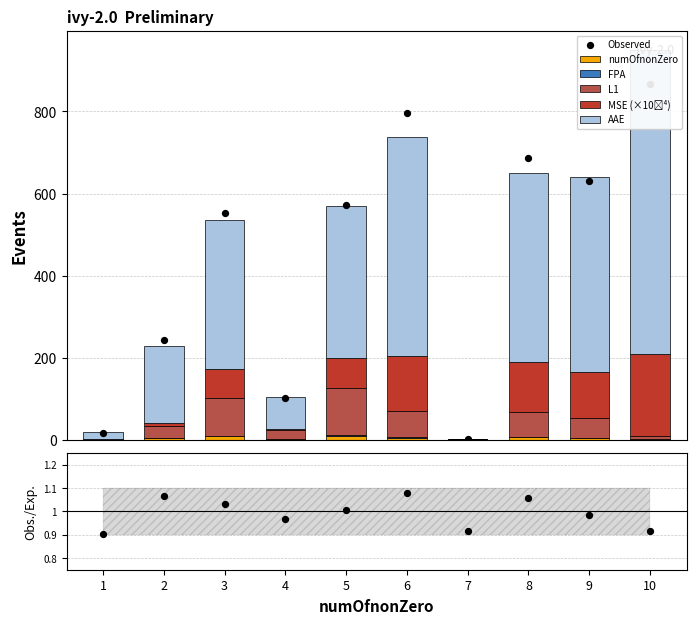

Which series contains the lowest Y value?

MSE